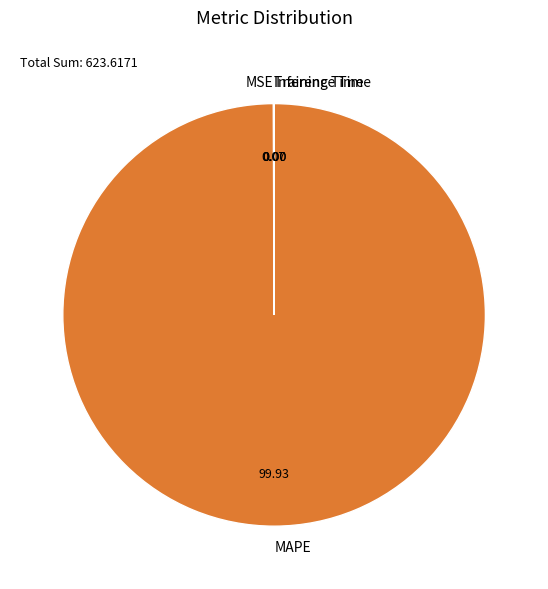

Is there any slice that represents more than half of the pie?

Yes